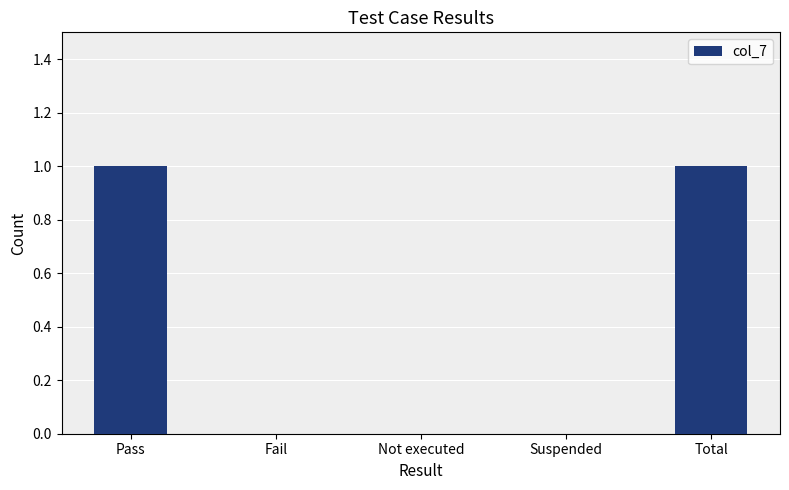

Between Total and Not executed, which is larger?

Total